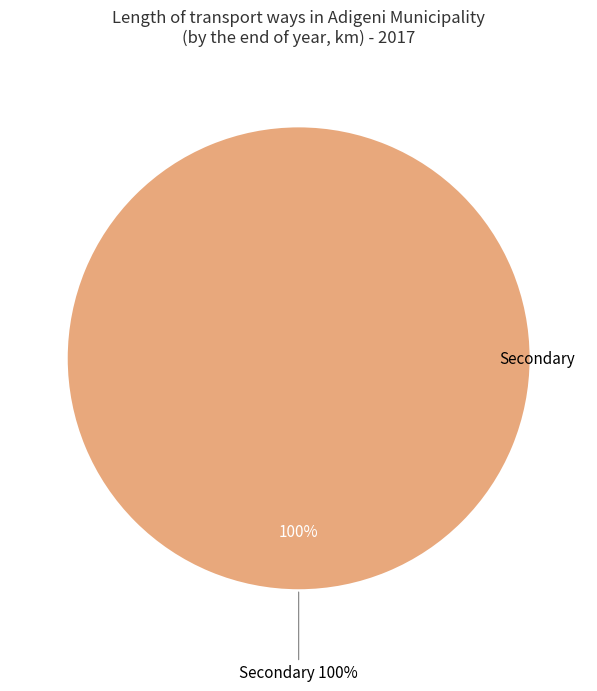

To the nearest percent, what portion does Secondary represent?

100%